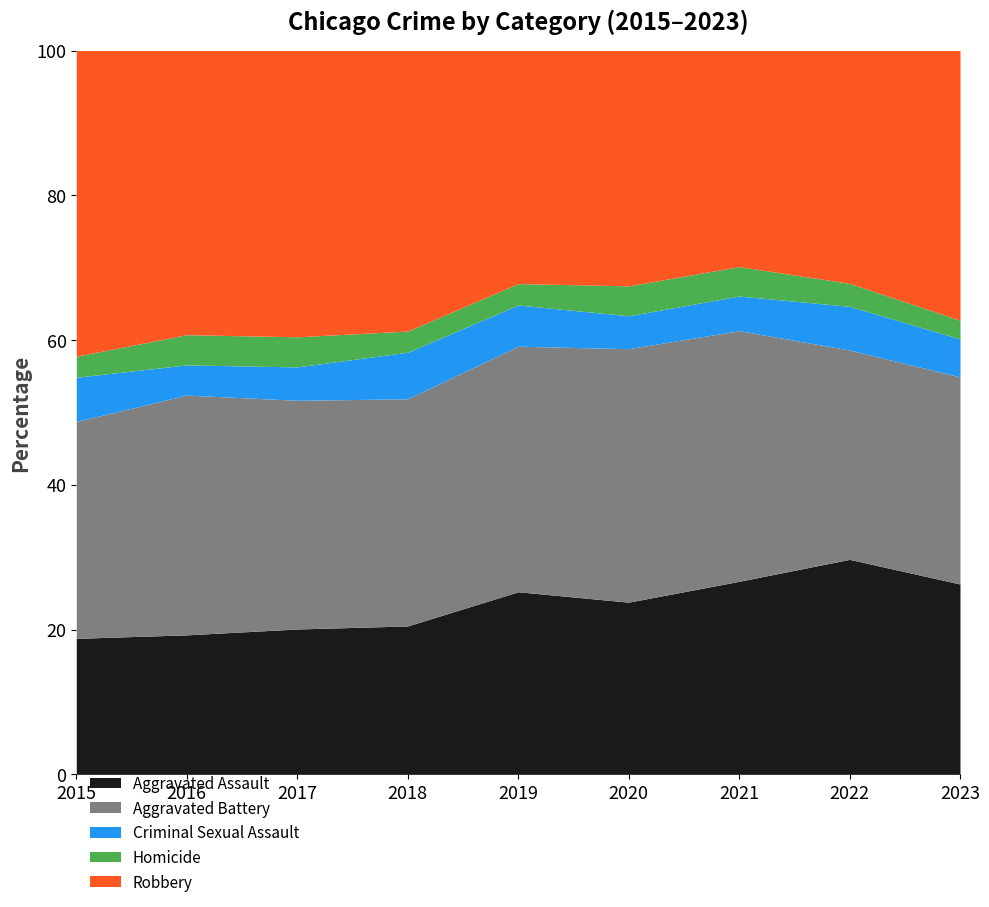

At which category is the sum across all series the highest?

2016